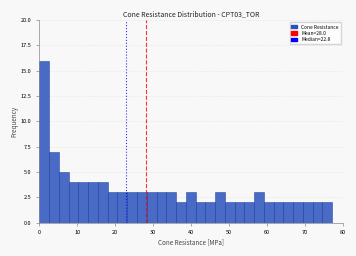

Around what value on the x-axis is the tallest bar? Give the approximate position of its centre, as read against the axis.

1